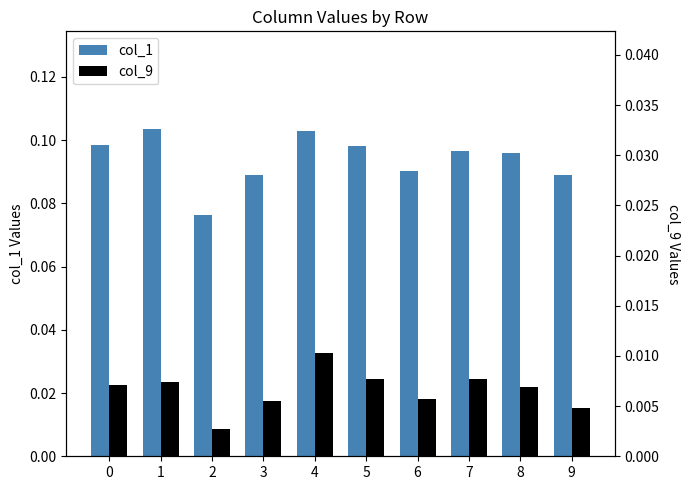

True or false: col_9 has a value of 0.0 at 1.

True